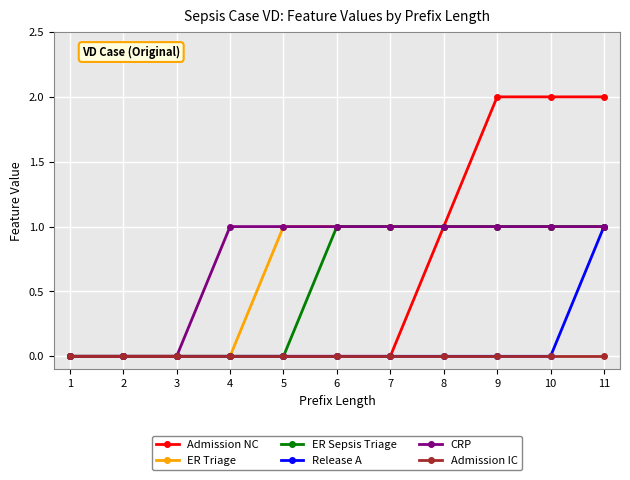

At which category is the sum across all series the highest?

11